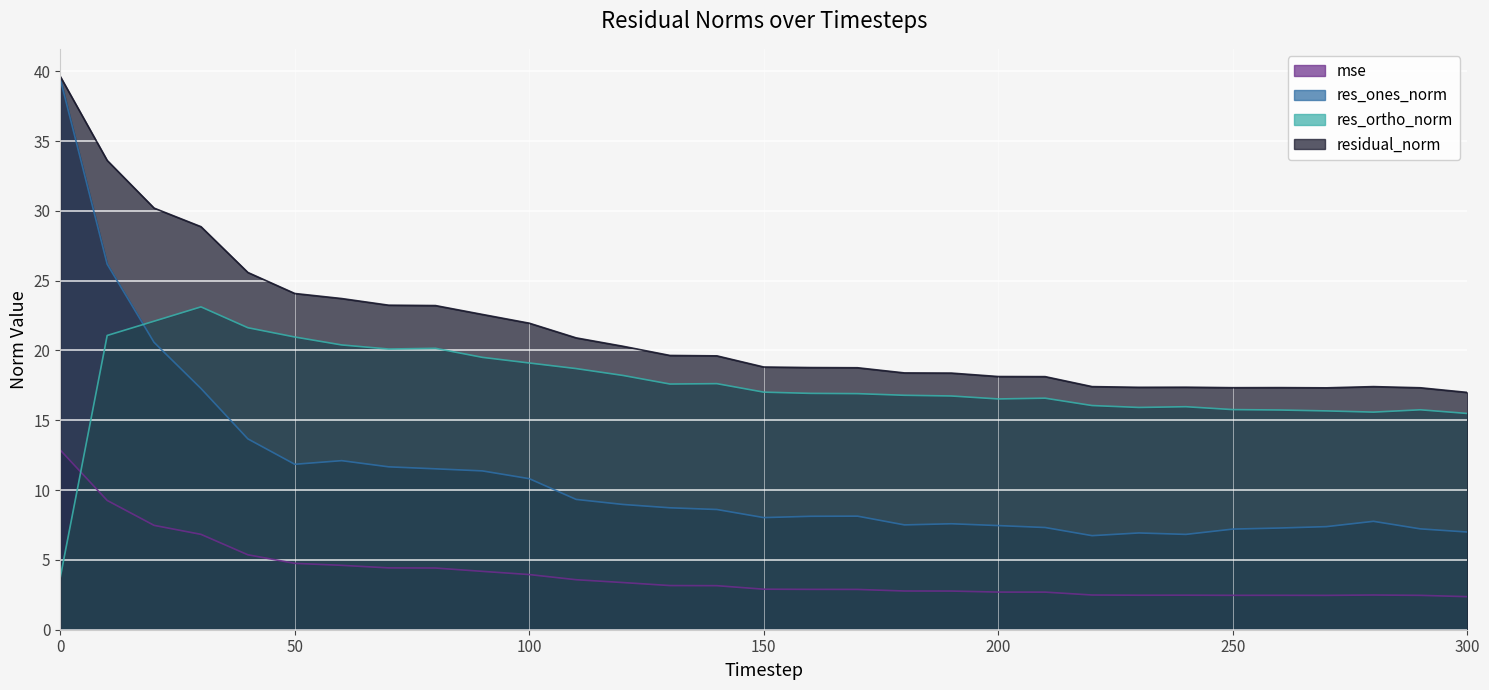

Which series has the widest spread of values?

res_ones_norm